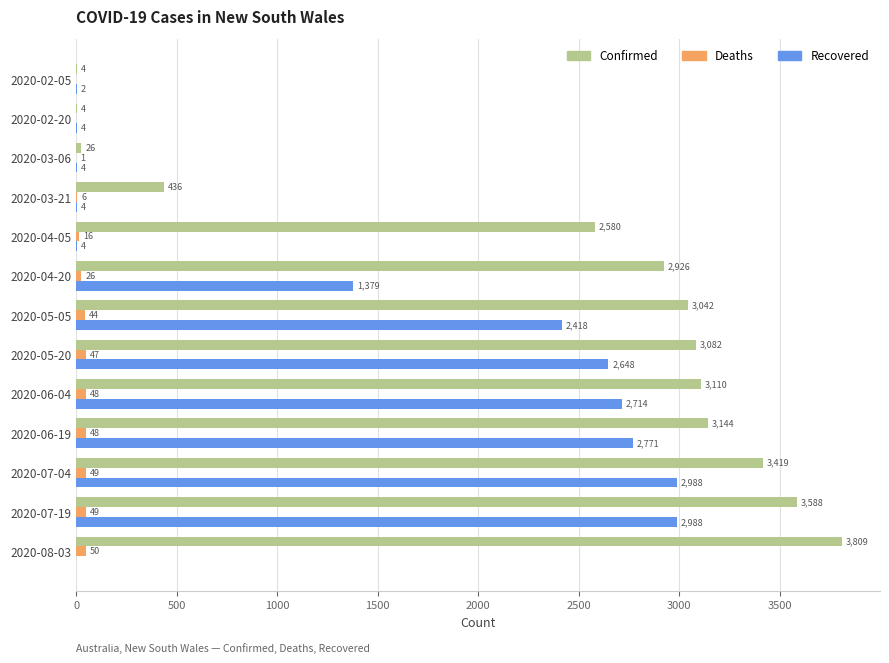

What is the sum of all Recovered values?

17924